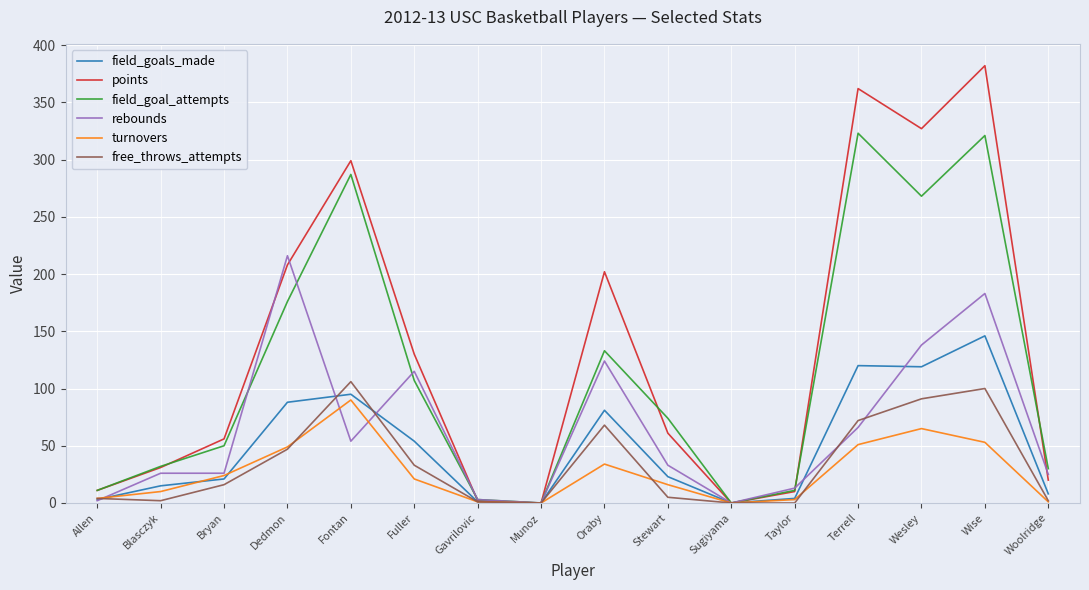

True or false: field_goal_attempts has a value of 11 at Taylor.

True